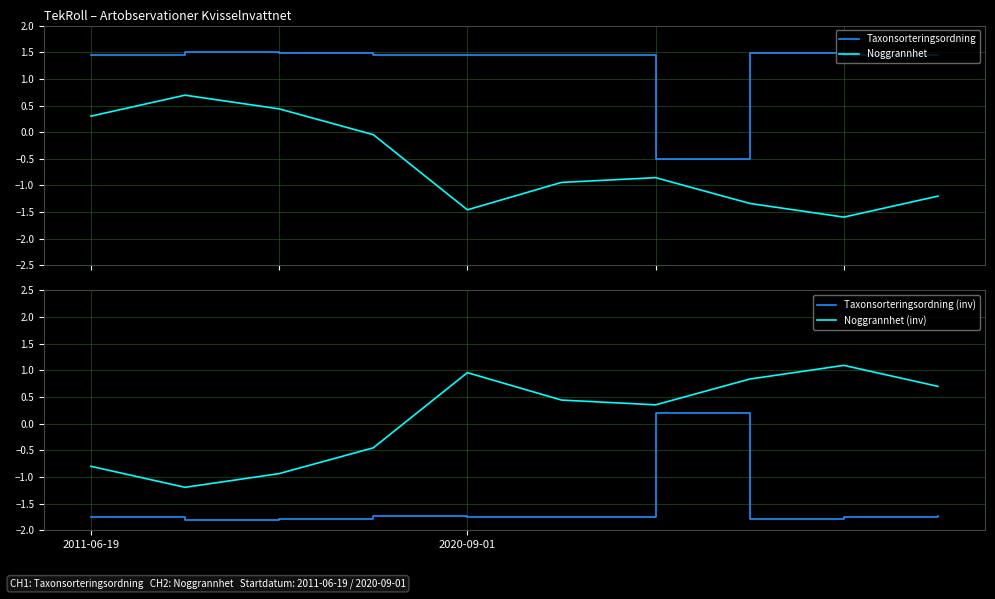

At which category is the sum across all series the highest?

2011-06-19